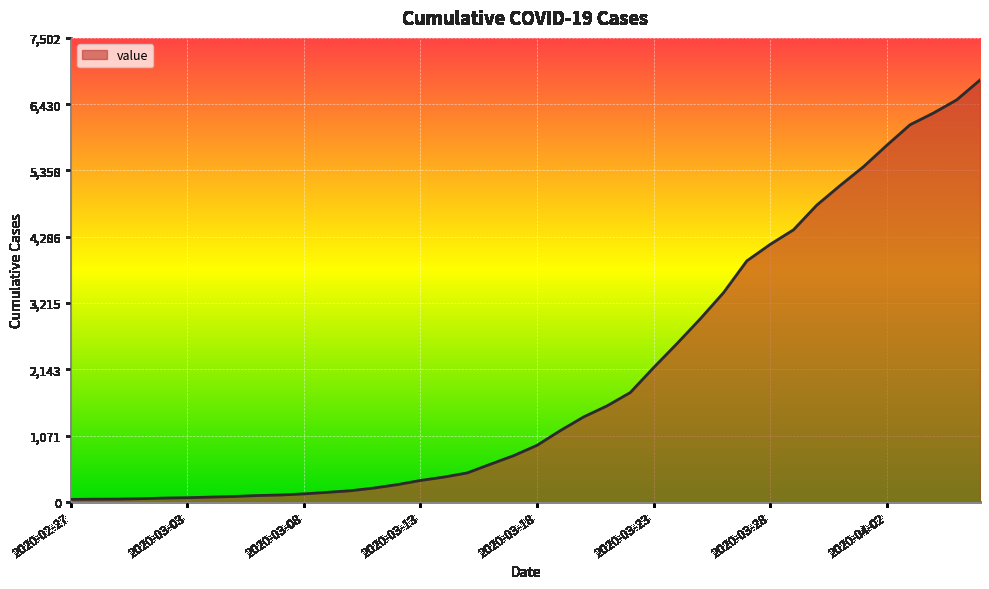

What is the maximum value shown in the chart?

6820